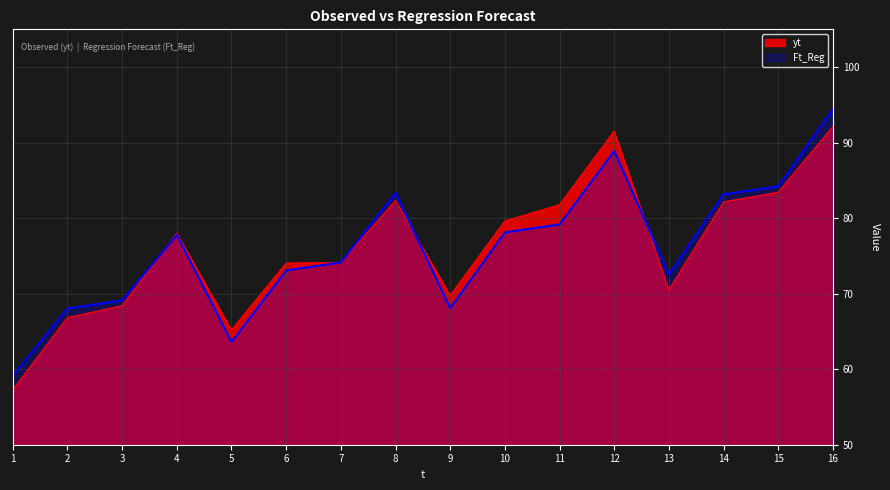

What is the difference between the highest and lowest values at 8?

1.0